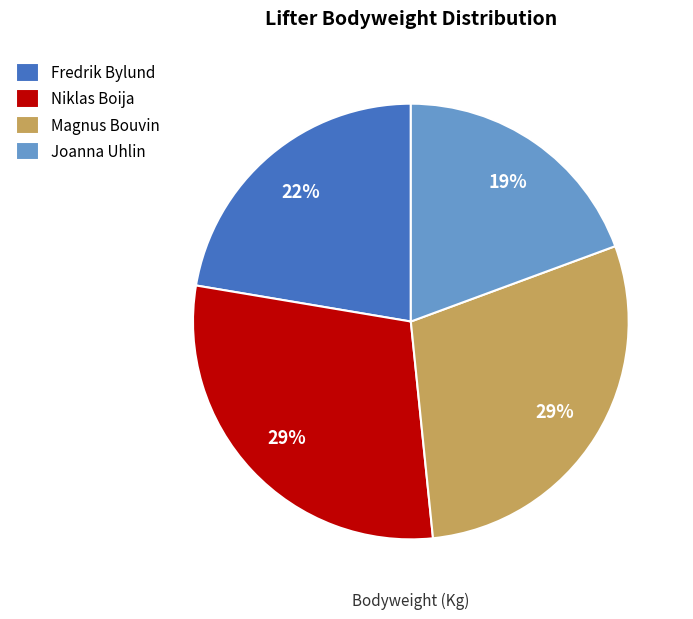

Is it true that Joanna Uhlin is 8% of the pie?

False